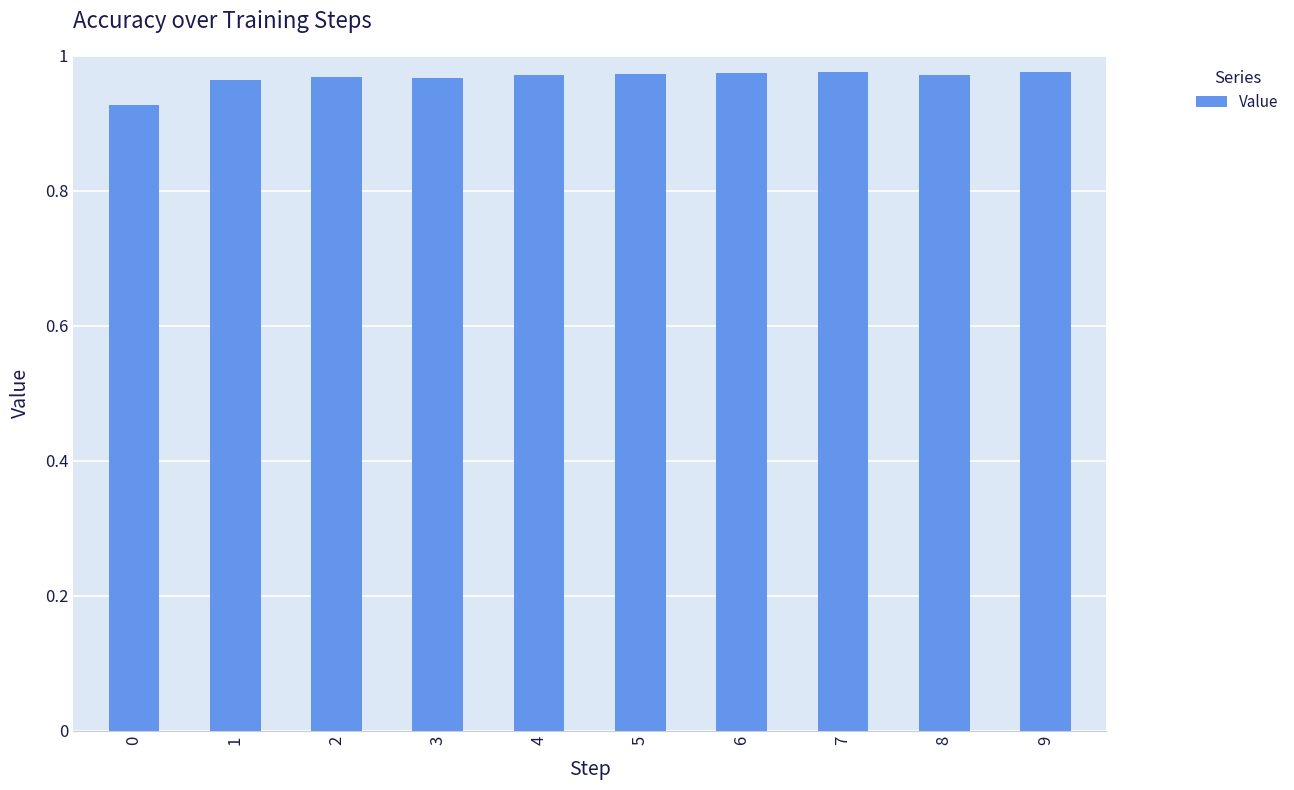

Is it true that the value at 1 is 0.3?

False